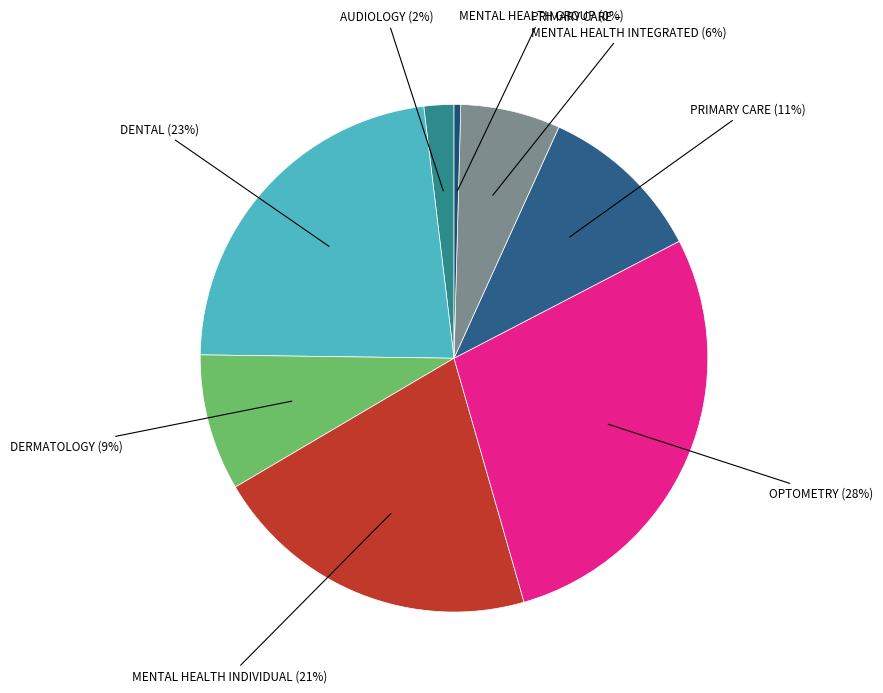

Which category has the smallest portion of the pie?

MENTAL HEALTH GROUP